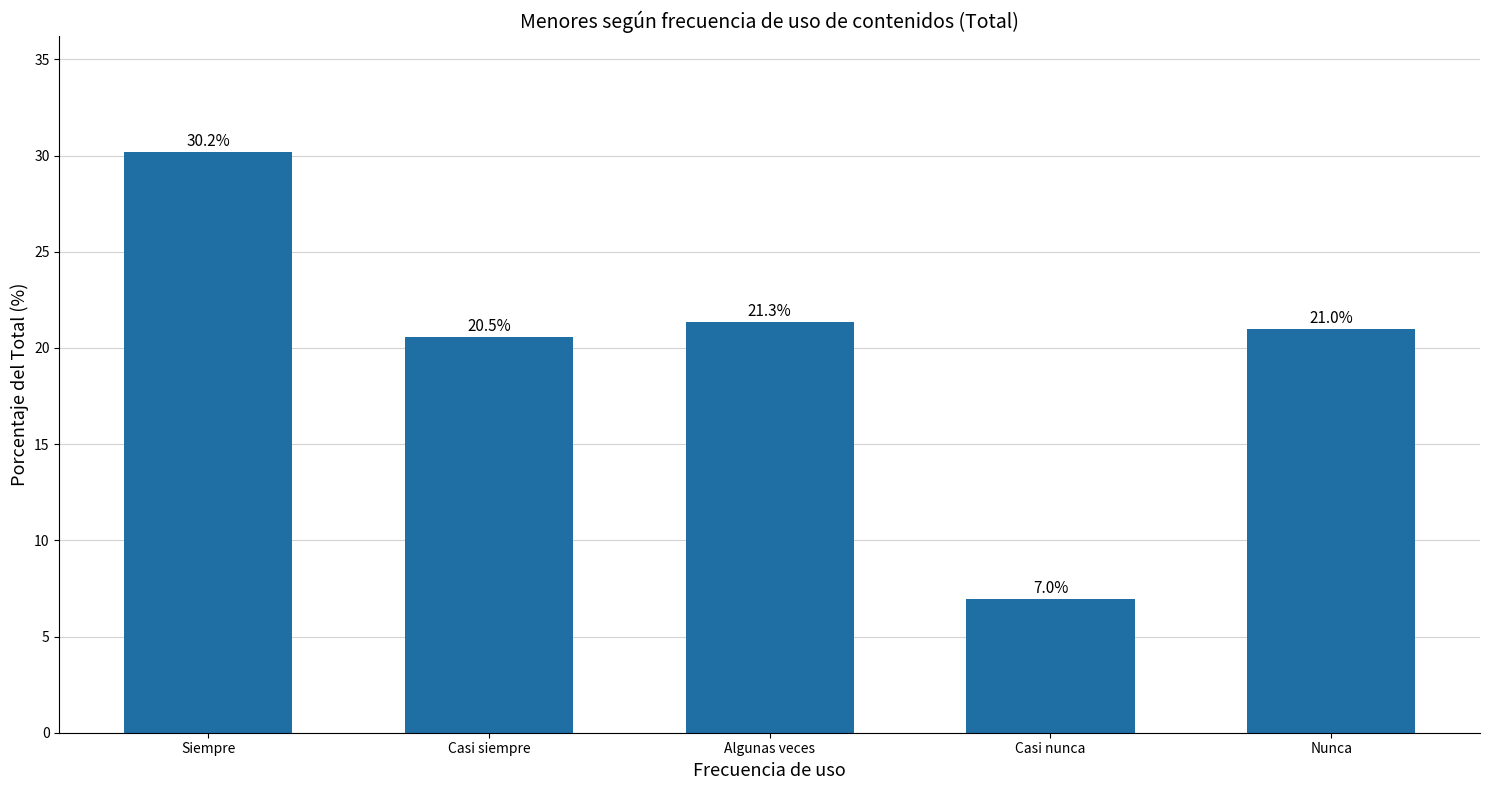

Between Nunca and Casi siempre, which is larger?

Nunca